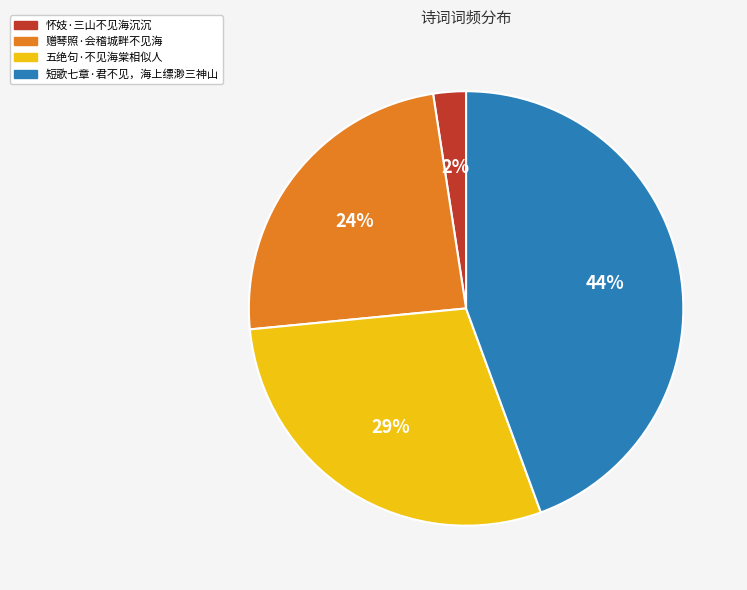

True or false: 赠琴照·会稽城畔不见海 accounts for 24% of the total.

True